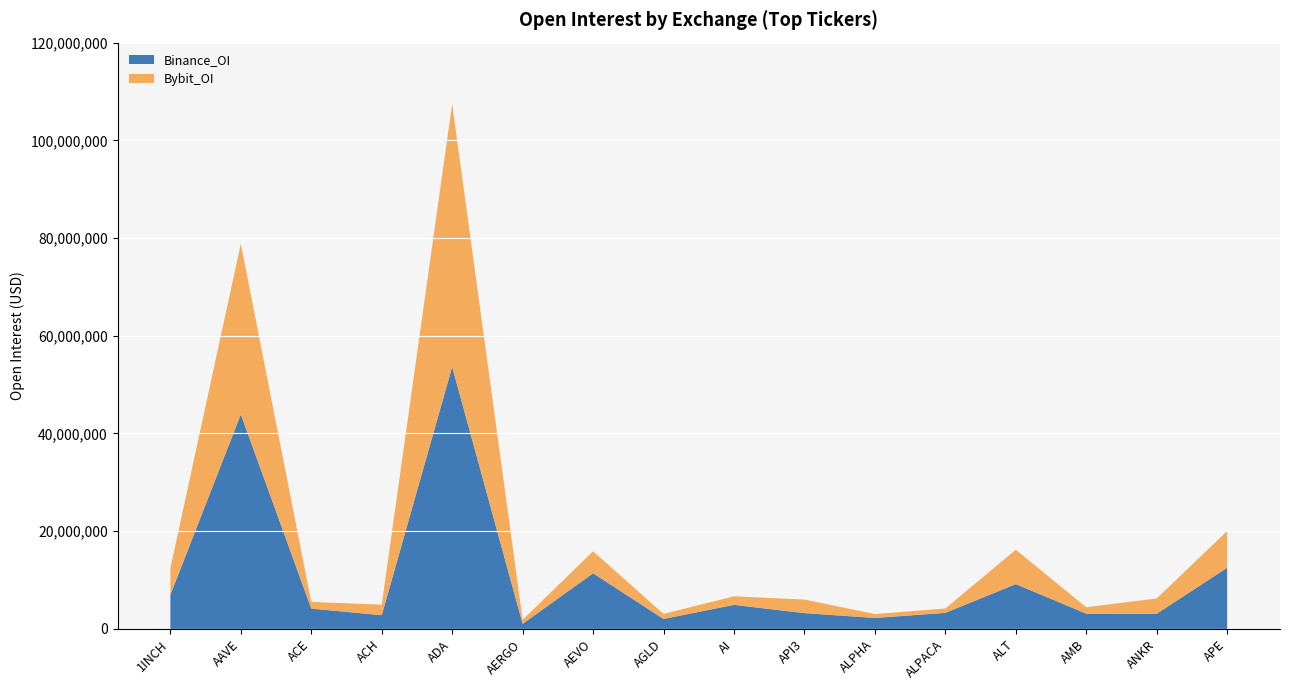

Reading left to right, extract all data points from this chart.

Binance_OI: 6970151	43924617	4151985	2807031	53637500	1031232	11386539	2041894	4926002	3230175	2243321	3288216	9176545	3116761	3100001	12517336
Bybit_OI: 5441607	34923817	1369121	2157458	53849854	836969	4513276	1031109	1751931	2782489	801296	893662	7036440	1326914	3131612	7521034